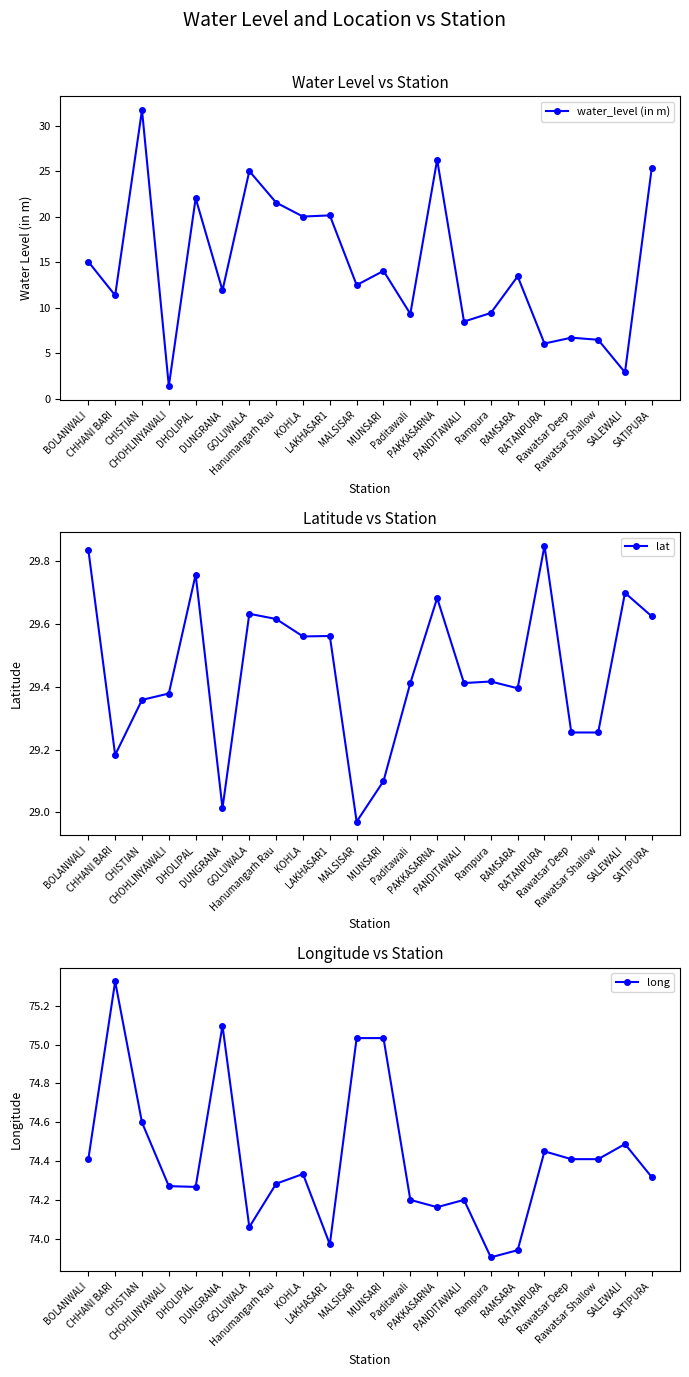

True or false: water_level (in m) has a value of 15.1 at BOLANWALI.

True